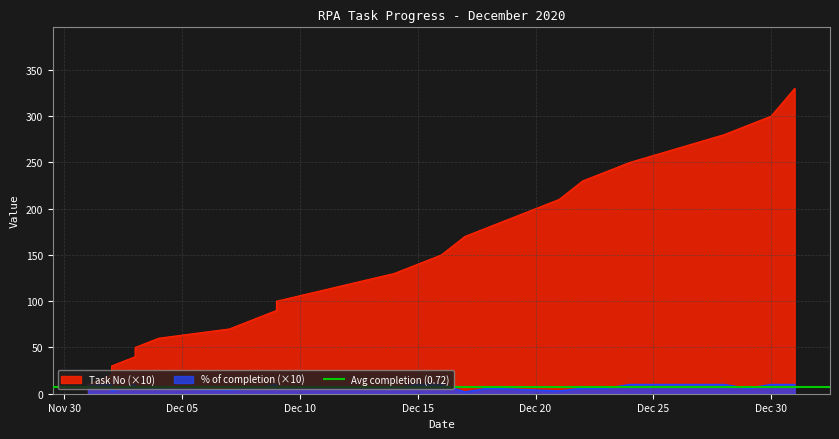

True or false: Task No and % of completion cross at least once.

False